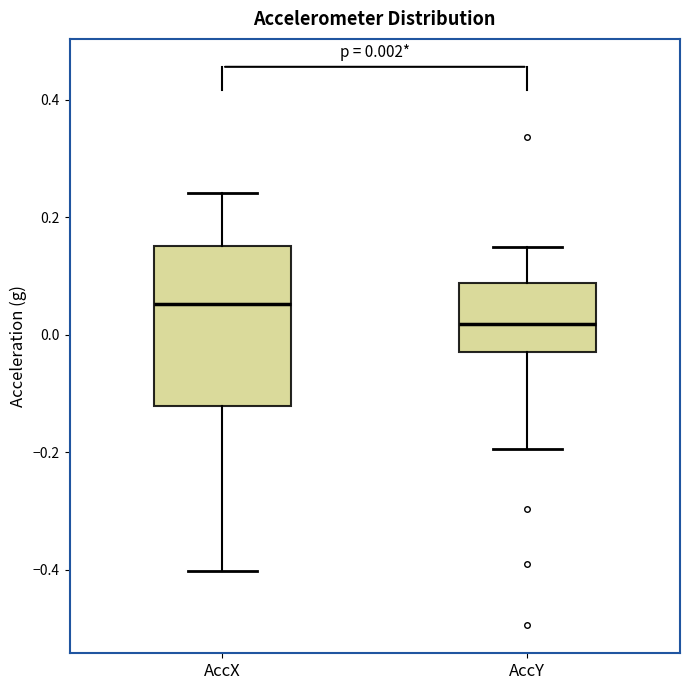

Which box's median line is the highest?

AccX